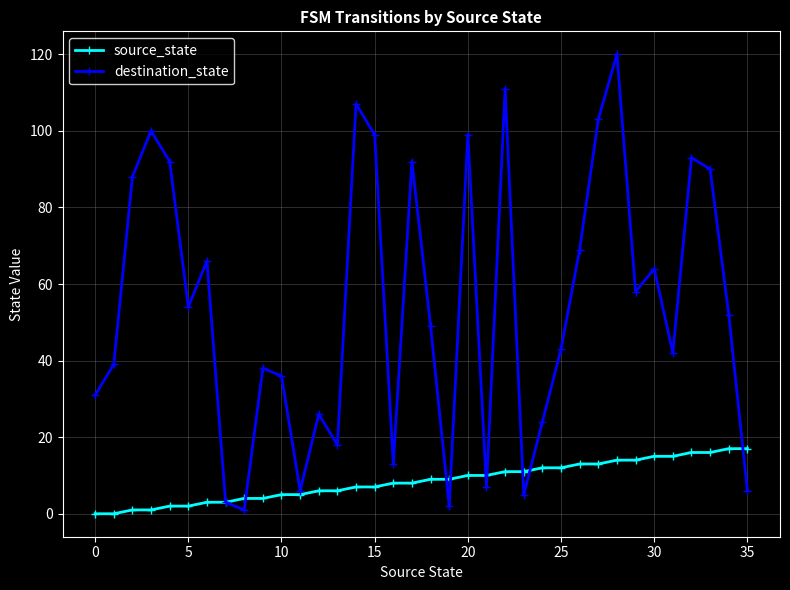

Reading left to right, extract all data points from this chart.

source_state: 0	0	1	1	2	2	3	3	4	4	5	5	6	6	7	7	8	8	9	9	10	10	11	11	12	12	13	13	14	14	15	15	16	16	17	17
destination_state: 31	39	88	100	92	54	66	3	1	38	36	6	26	18	107	99	13	92	49	2	99	7	111	5	24	43	69	103	120	58	64	42	93	90	52	6